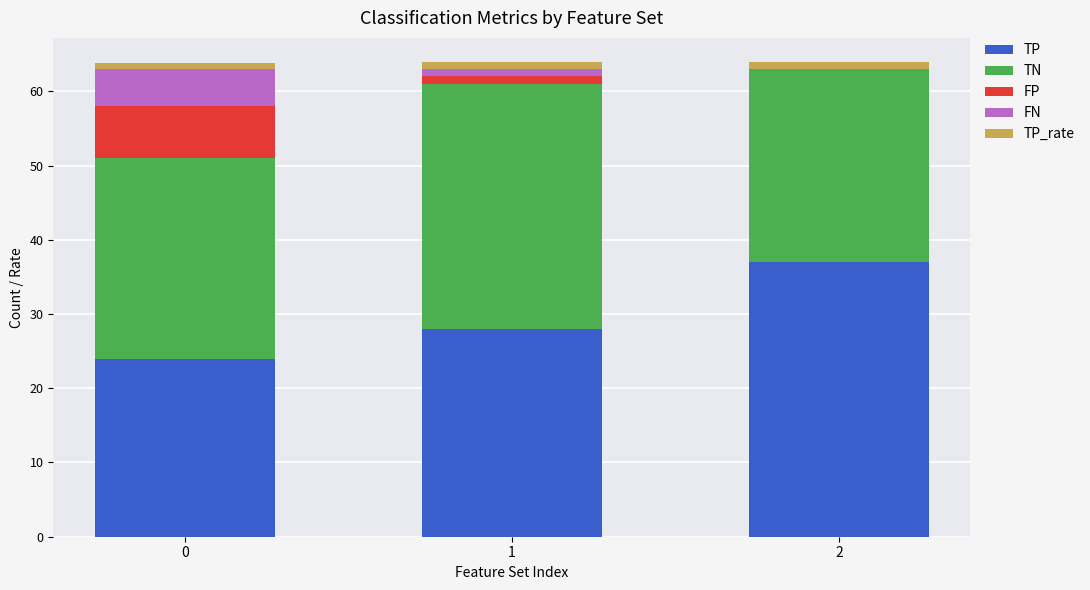

What is the highest value of the TP series?

37.0